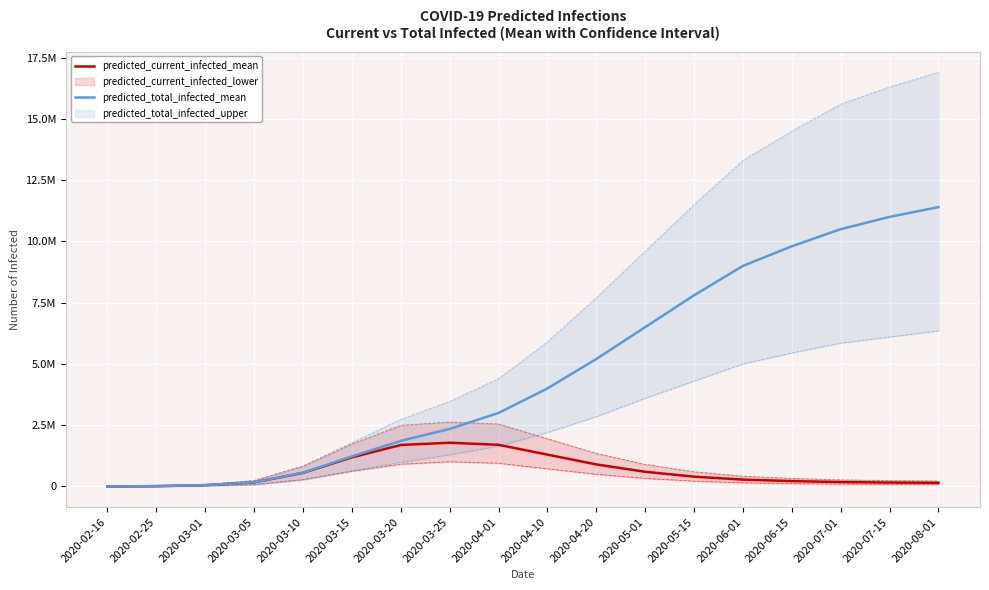

The value of predicted_current_infected_mean at 2020-05-01 is 600000. True or false?

True